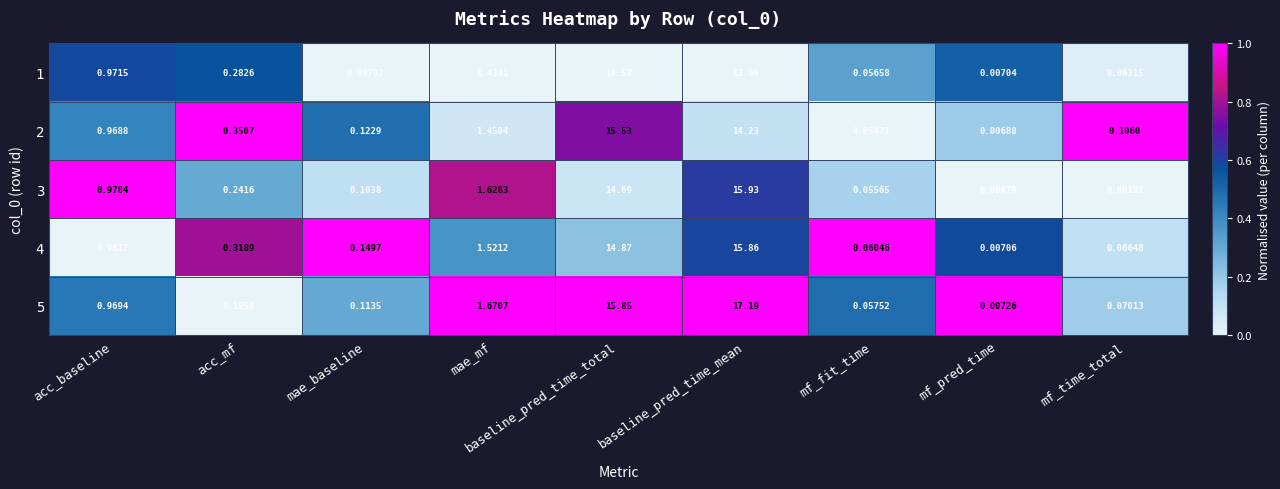

At which label does 5 reach its peak?

baseline_pred_time_mean